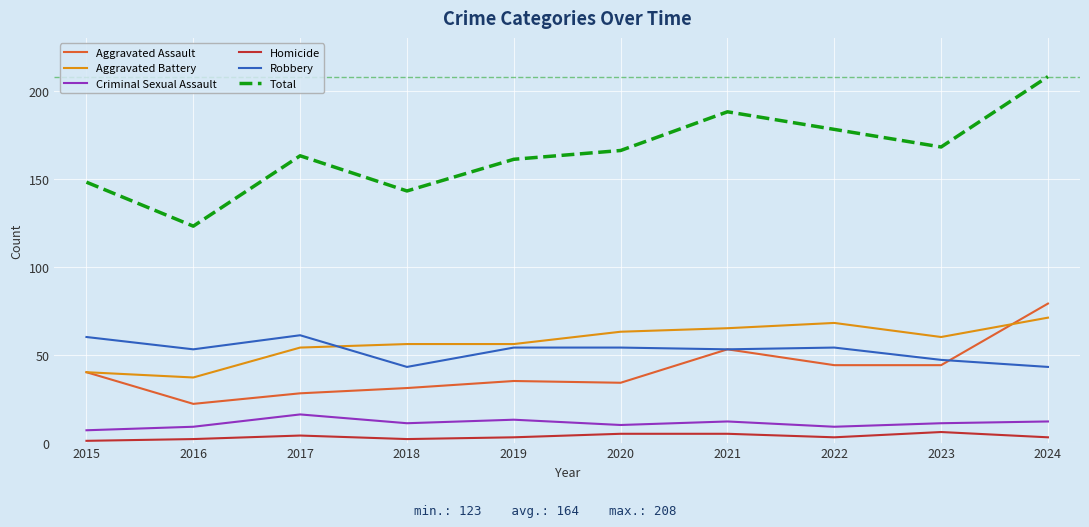

What is the difference between the second highest and minimum values in the Total series?

65